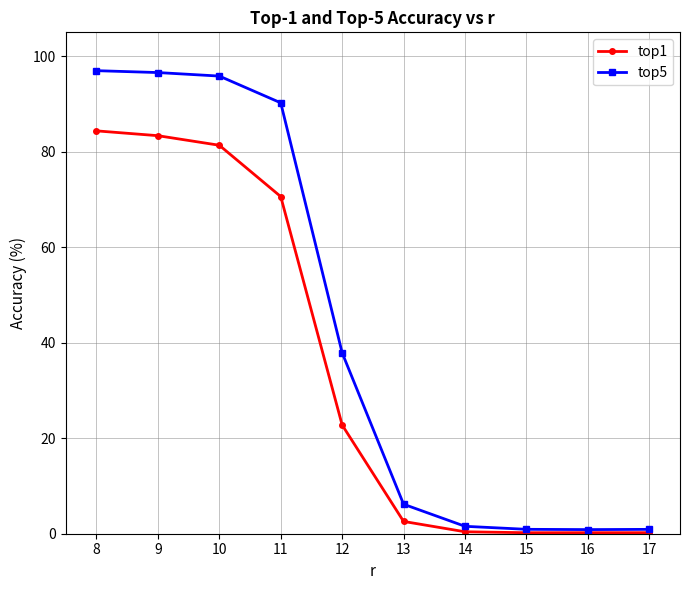

Which series has the largest range (max minus min)?

top5